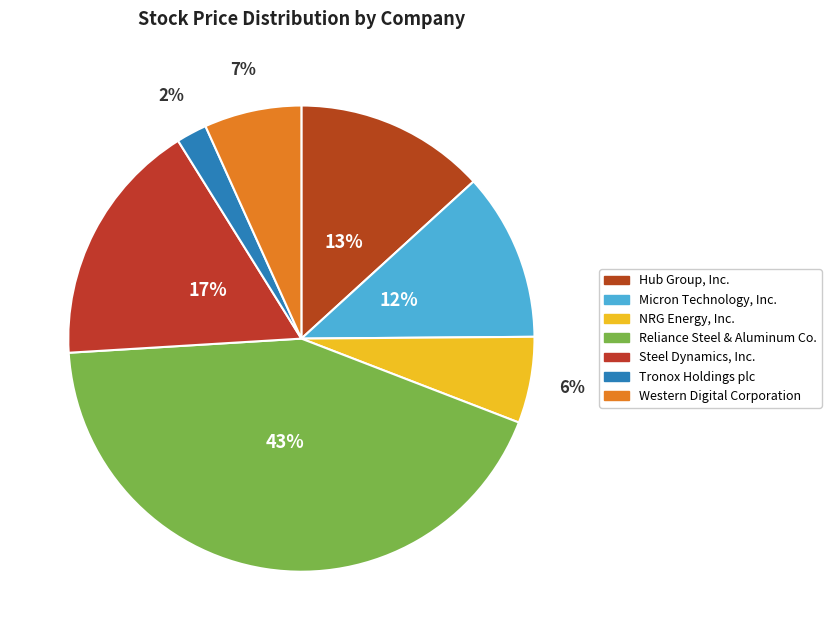

What is the largest slice in the pie chart?

Reliance Steel & Aluminum Co.